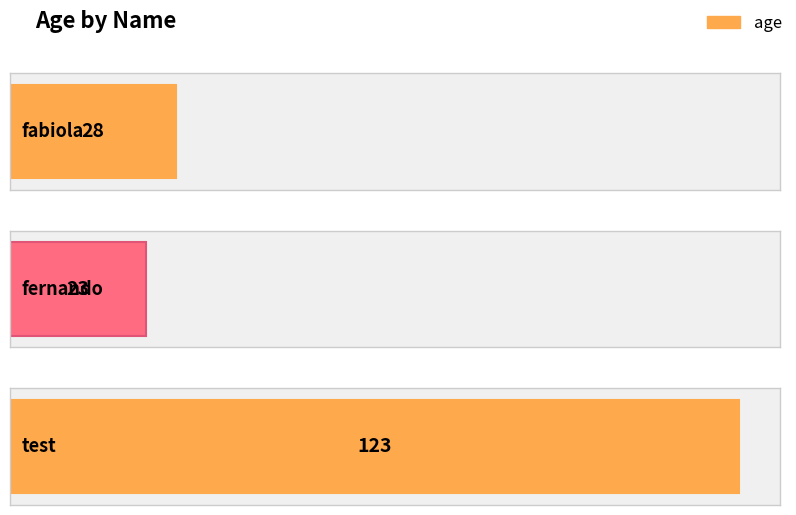

What is the difference between the values at fabiola and fernando?

5